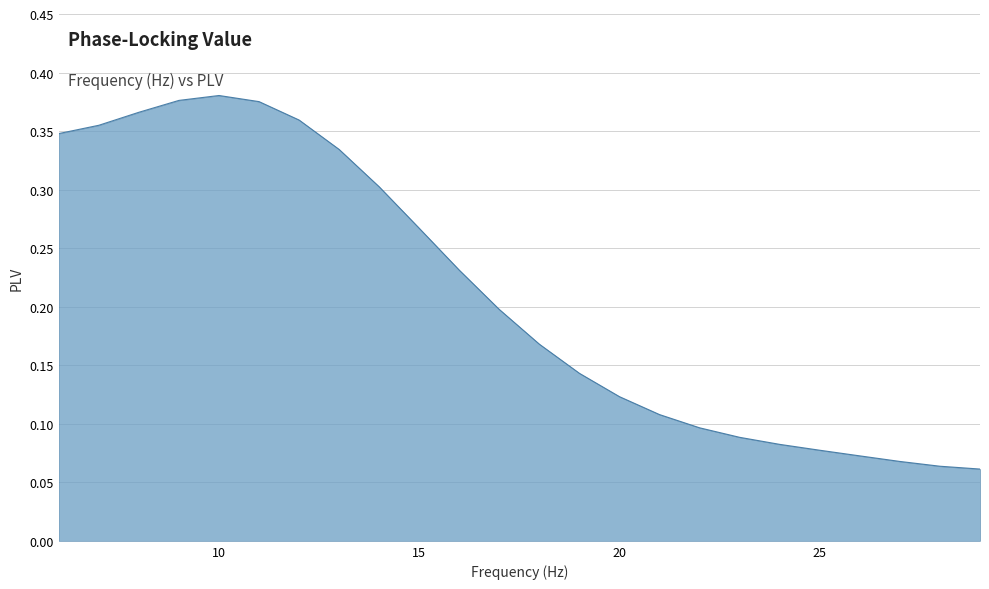

What is the value of the 1st point from the left?

0.3